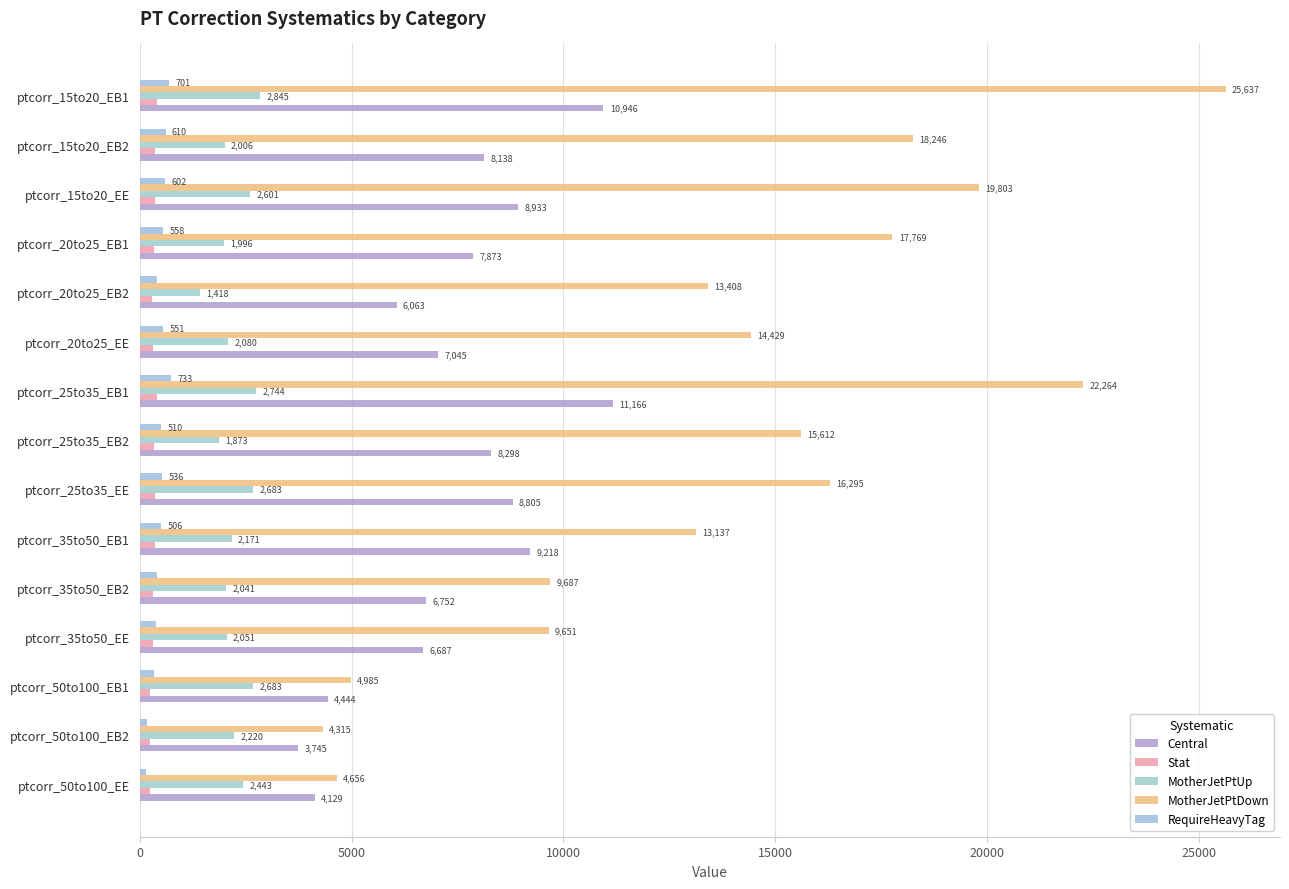

At which label does Stat reach its minimum?

ptcorr_50to100_EB2